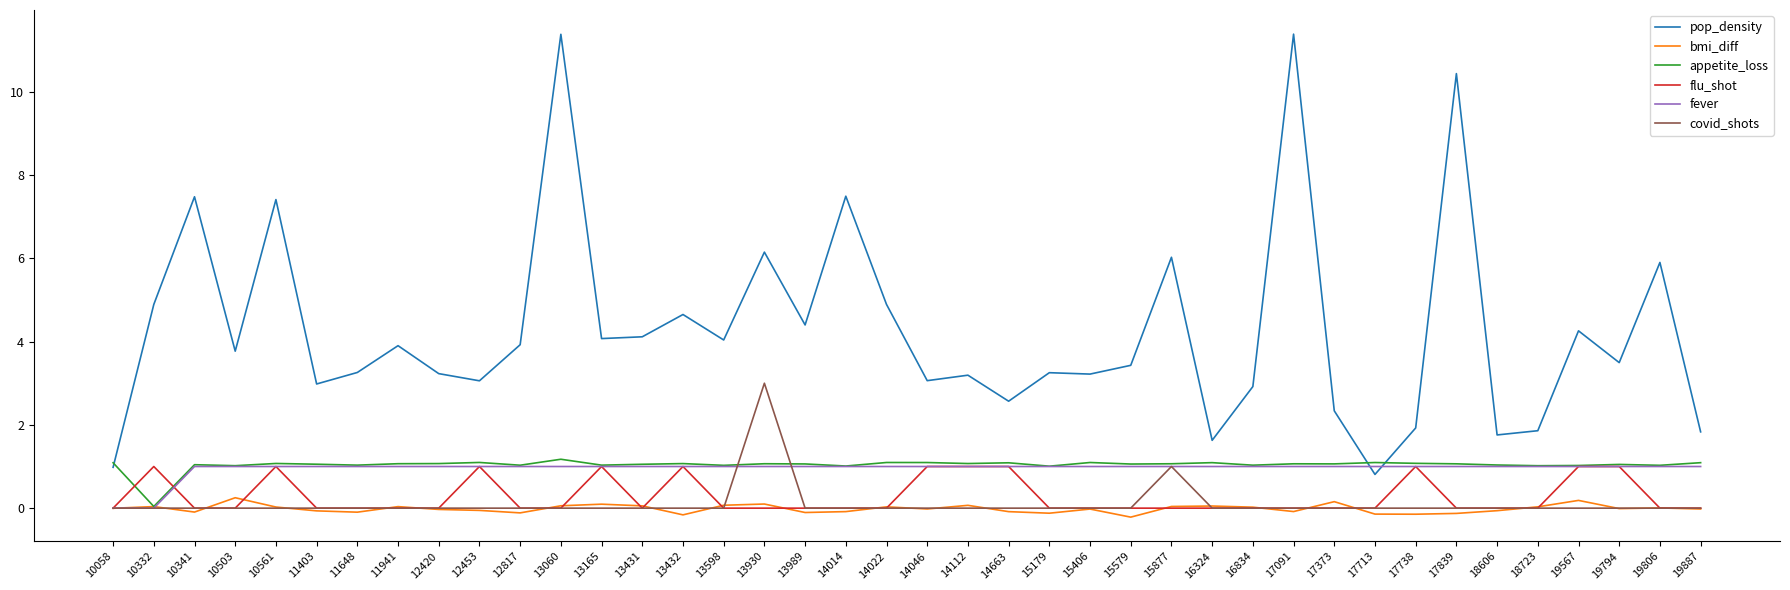

True or false: covid_shots and pop_density intersect in this chart.

False